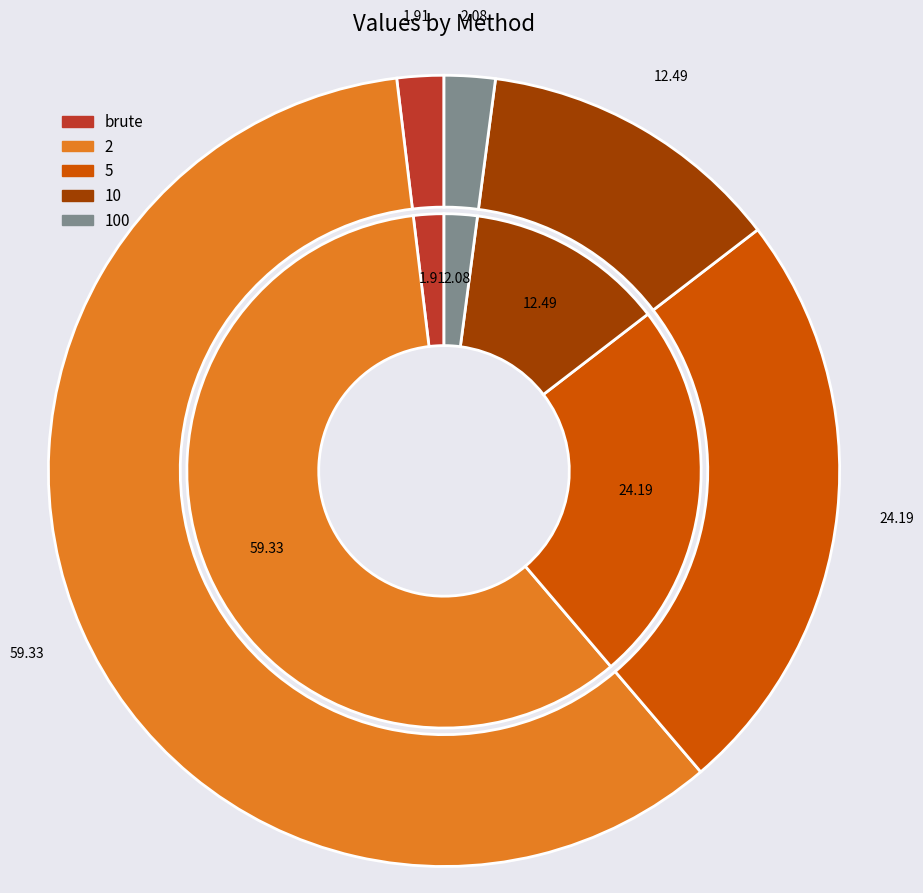

To the nearest percent, what is the difference between the largest and smallest slice percentages?

57%